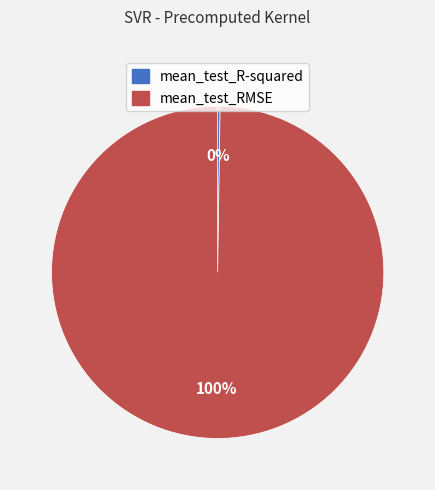

Which slice is the largest?

mean_test_RMSE